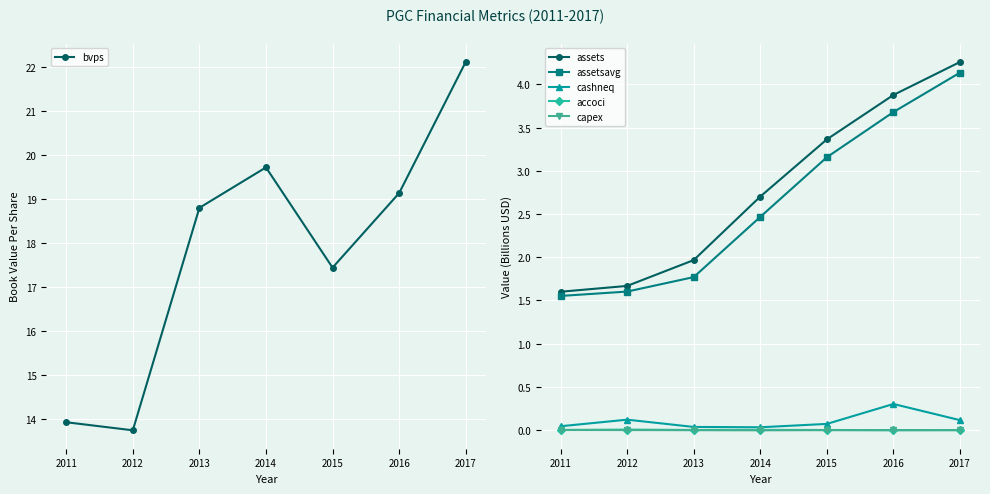

True or false: accoci and assets cross at least once.

False